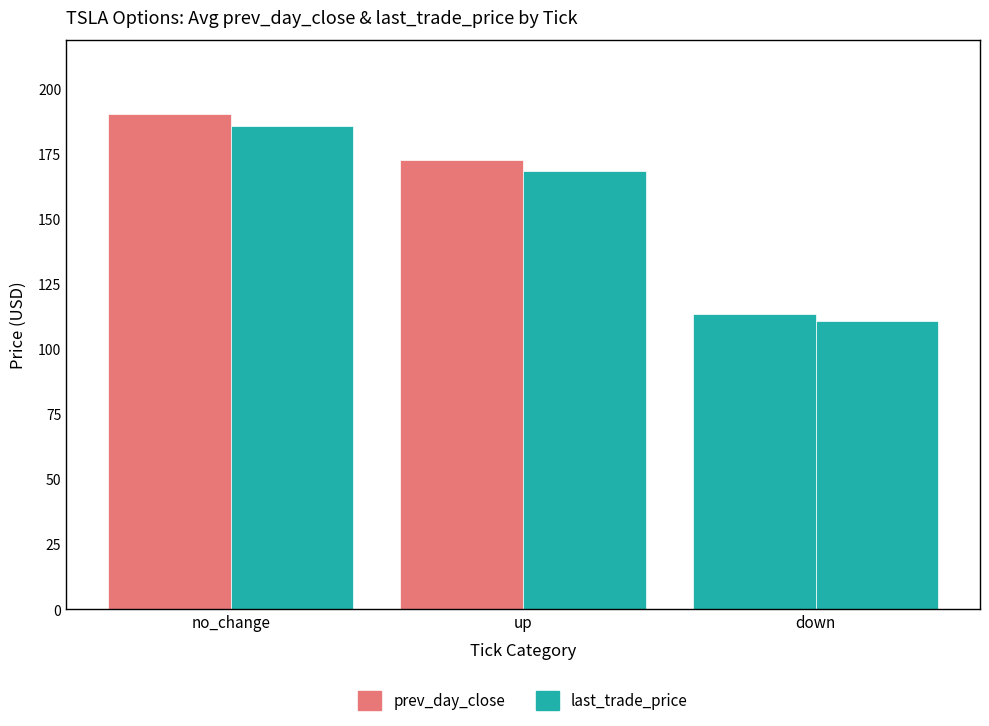

Rank the series at up from lowest to highest value.

last_trade_price, prev_day_close